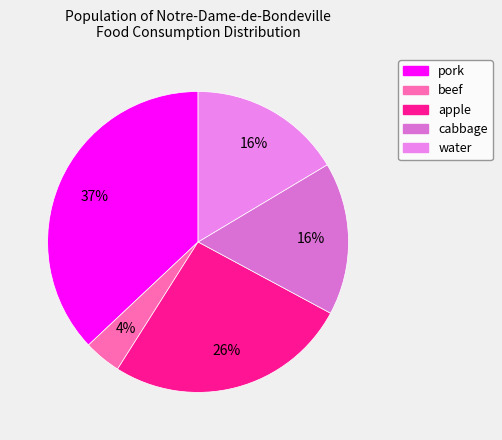

Approximately how many times larger is the value at water compared to pork?

0.4